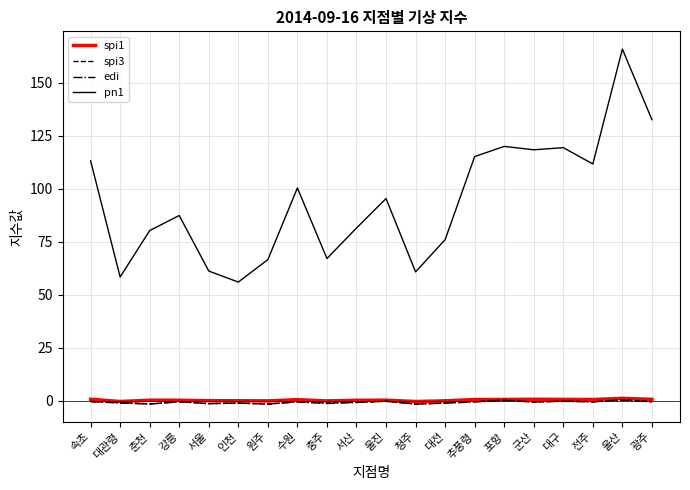

At which category does the chart reach its peak across all series?

울산